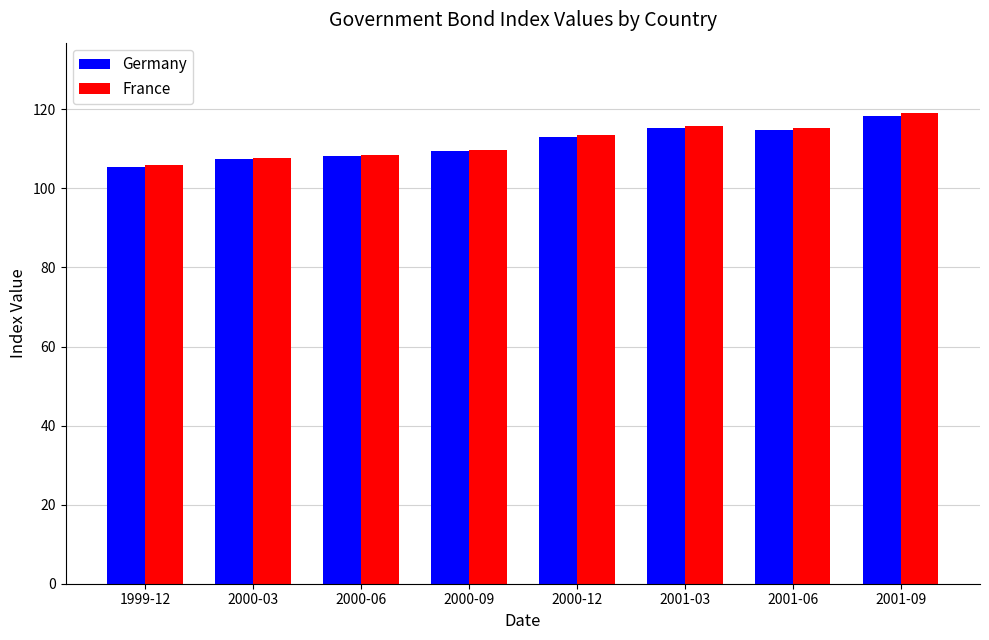

Which series has the widest spread of values?

France